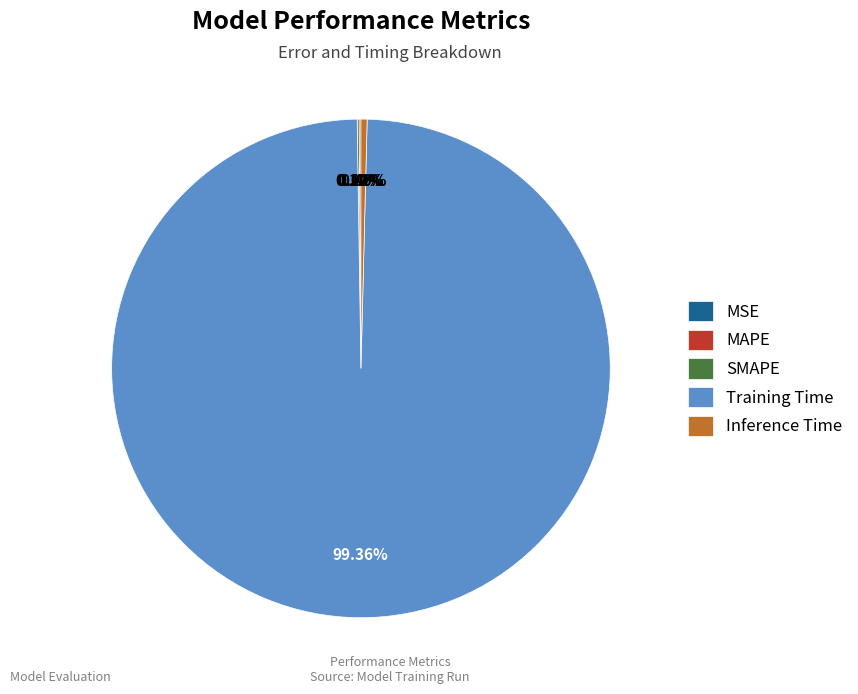

Does any single category account for the majority?

Yes